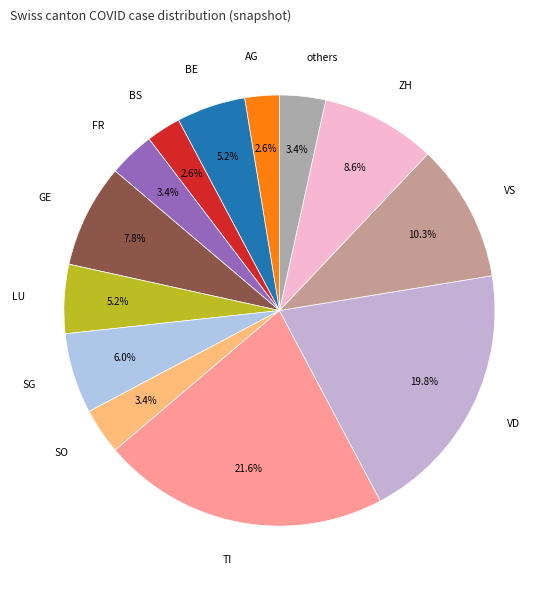

How many segments does this pie chart have?

13